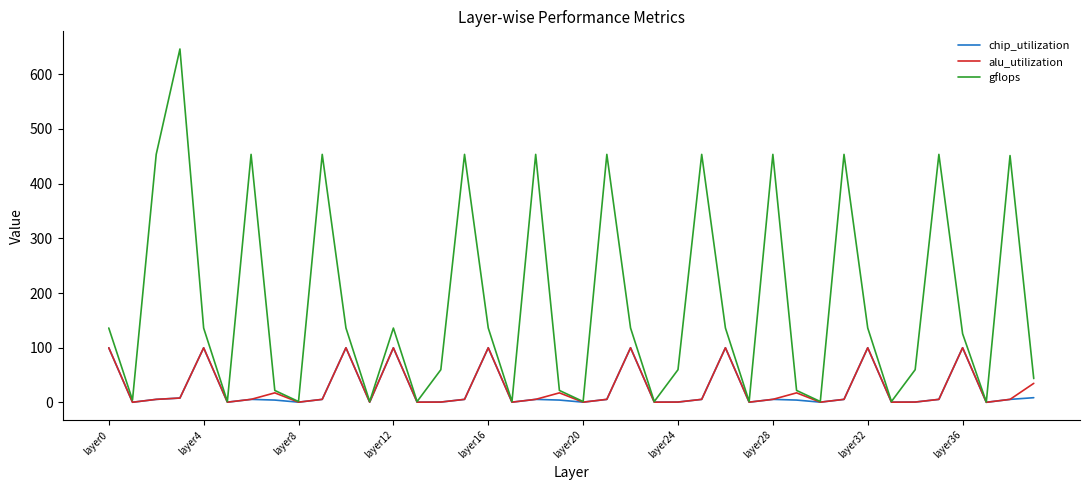

What is the maximum value shown in the chart?

646.0